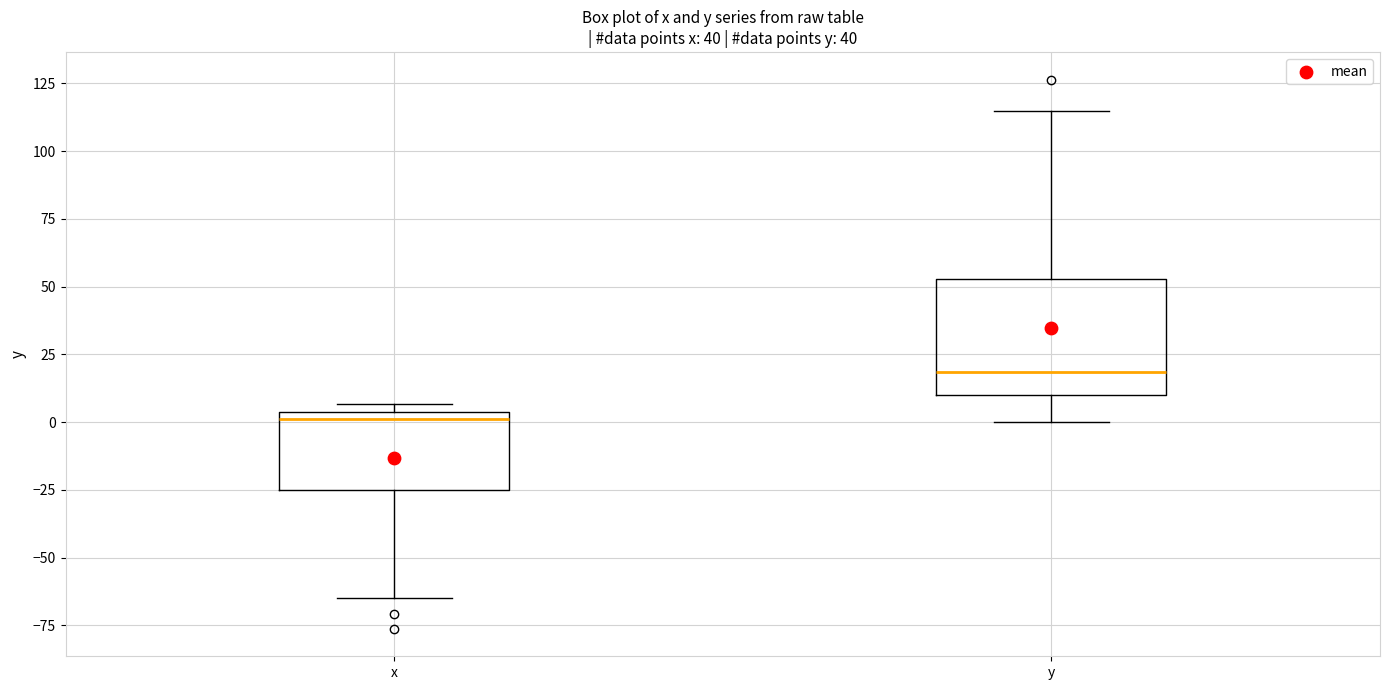

Reading left to right, transcribe this box plot: for each box, give where its median line is, the range the box spans, and where its two whiskers end, as read against the y-axis. The values are not printed on the chart, so give them approximately, as read against the axis.

x: median 0, box -25 to 5, whiskers -65 to 5 (just above the box's upper edge)
y: median 20, box 10 to 55, whiskers 0 to 115